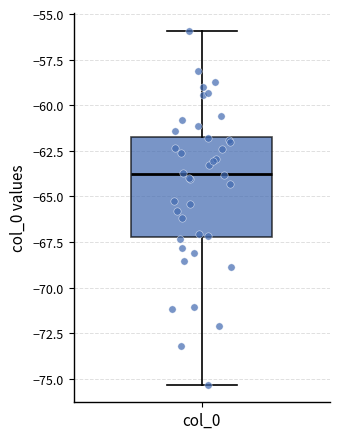

Transcribe this box plot: give where the median line is, the range the box spans, and where the two whiskers end, as read against the y-axis. The values are not printed on the chart, so give them approximately, as read against the axis.

median -64.0, box -67.0 to -61.5, whiskers -75.5 to -56.0